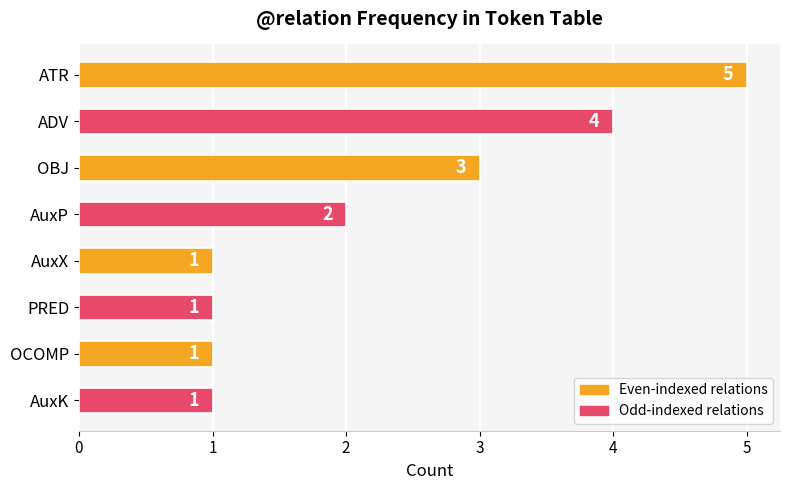

Is it true that the value at AuxP is 2?

True